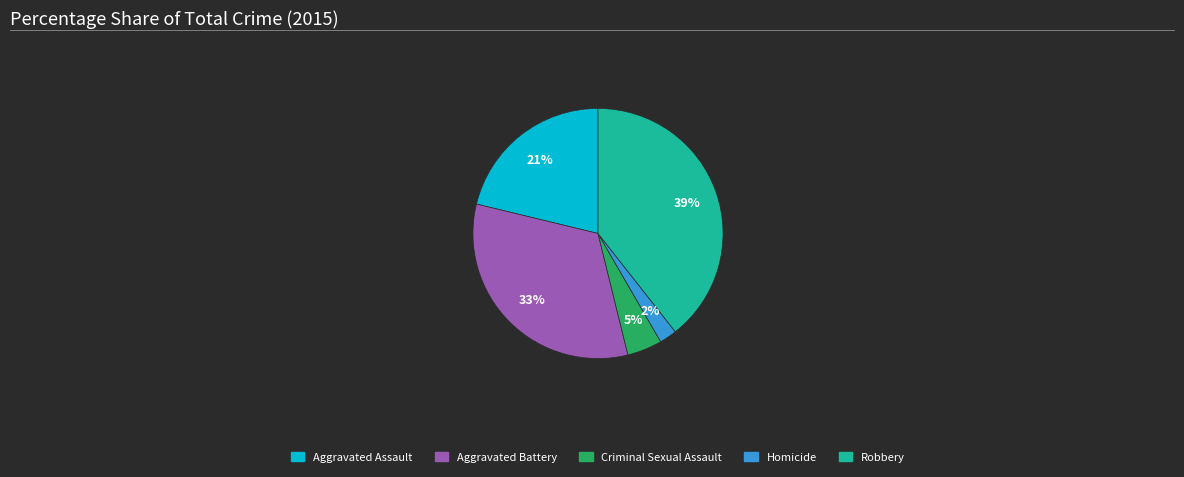

Combined, do Aggravated Battery and Criminal Sexual Assault account for over 50%?

No